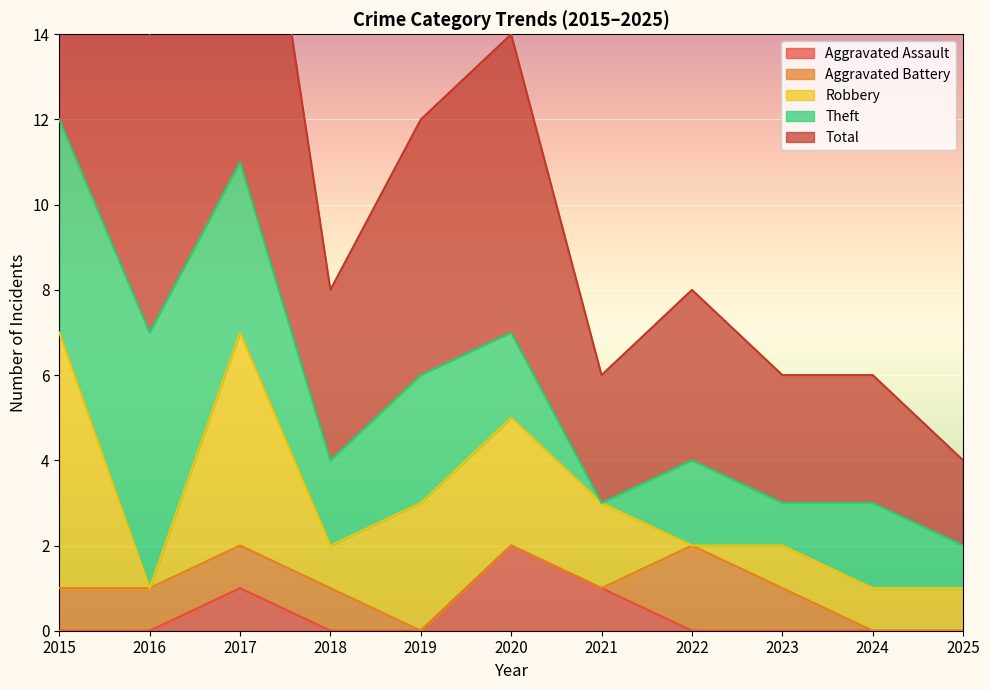

Does the chart display data point markers on the line(s)?

No